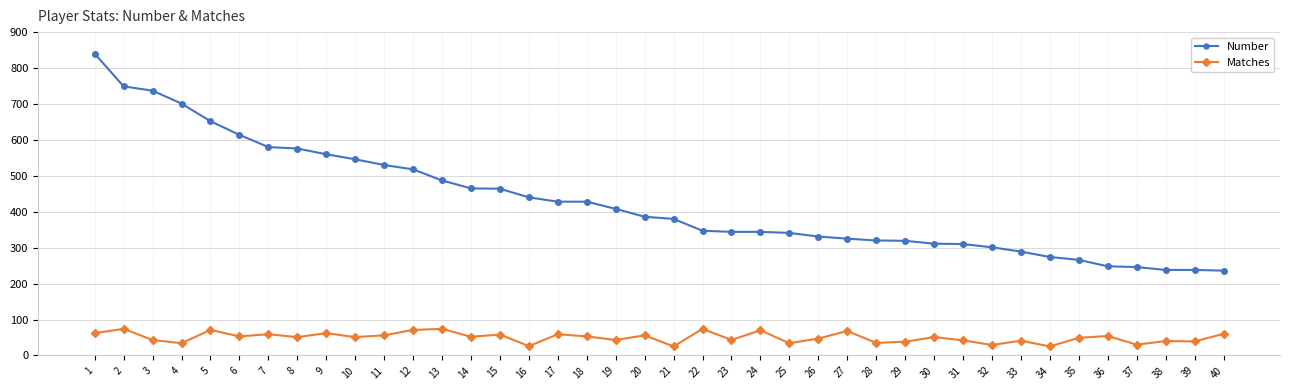

What is the value of the Matches point at the 36th from the left?

54